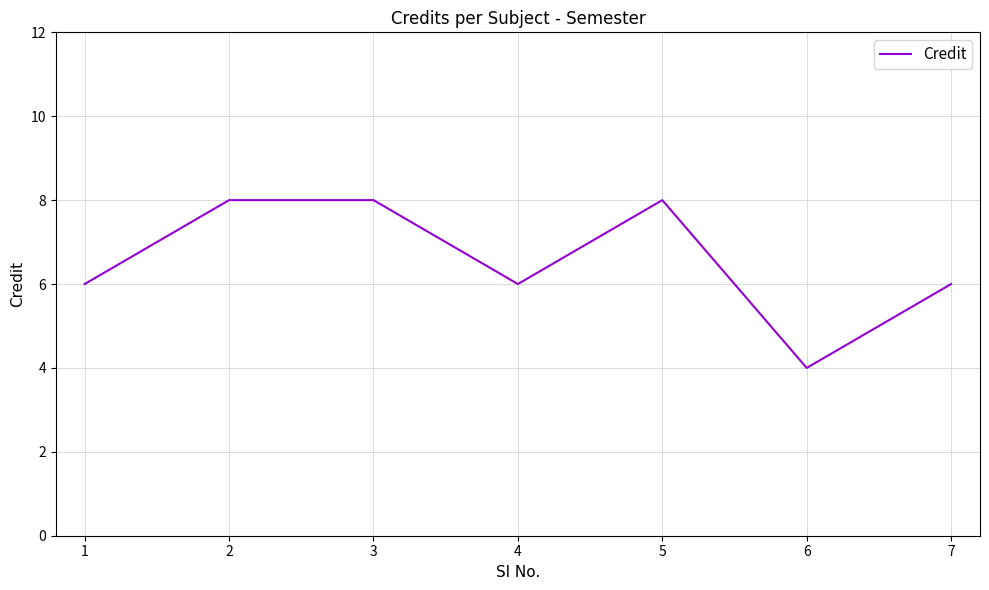

Count the values in the range 6 to 8.

6